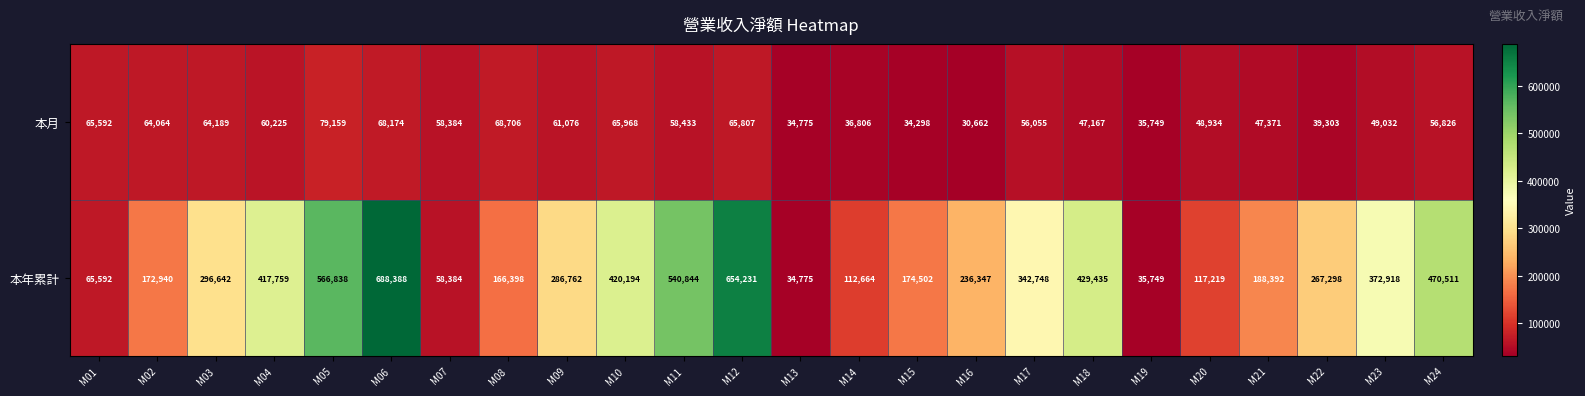

What is the sum of the 本月 values at M08 and M24?

125532